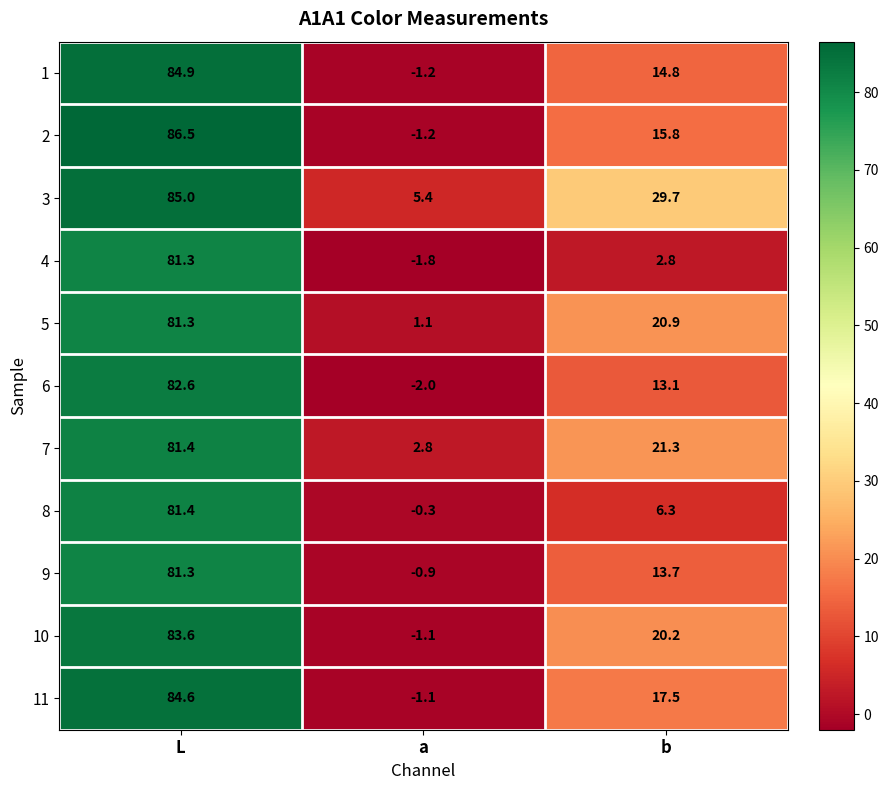

Rank the series at b from lowest to highest value.

4, 8, 6, 9, 1, 2, 11, 10, 5, 7, 3